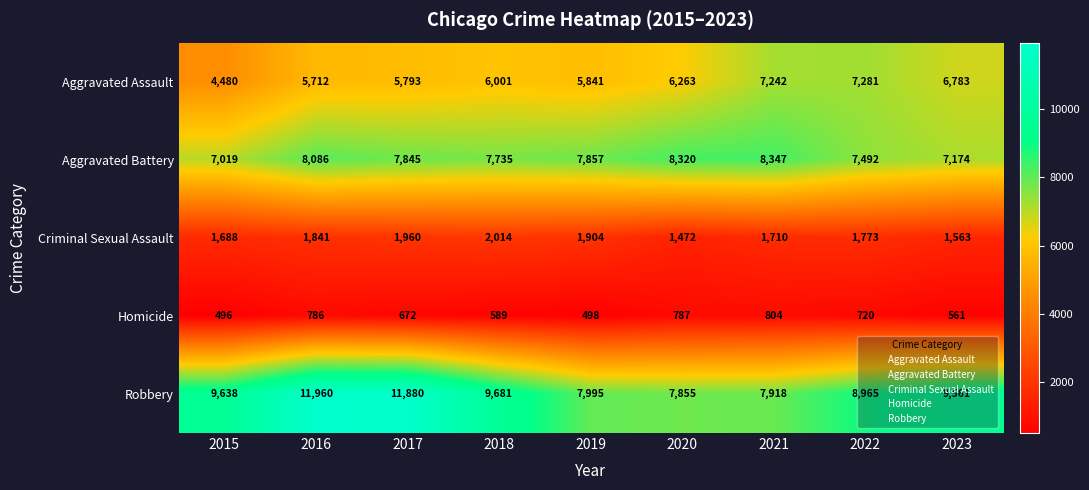

How many data points in Aggravated Assault are less than 6001?

4